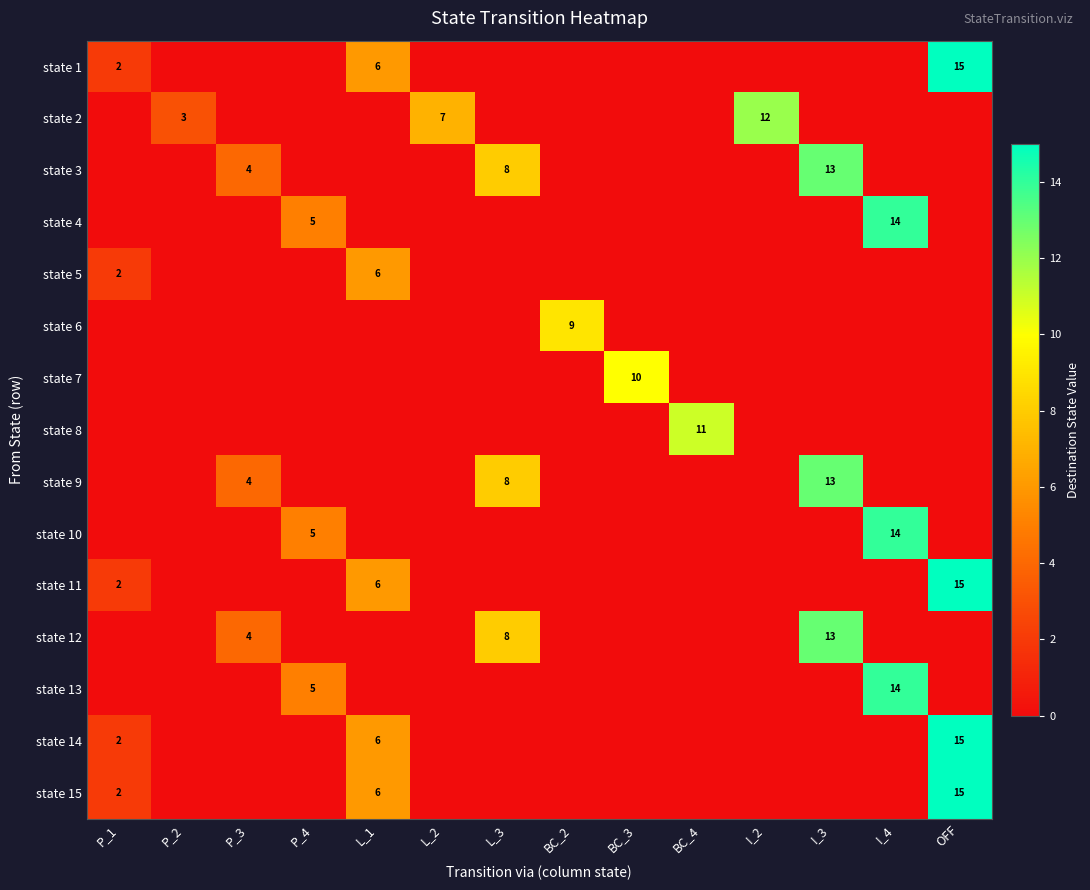

Is it true that state 12 equals 4 at P_3?

True